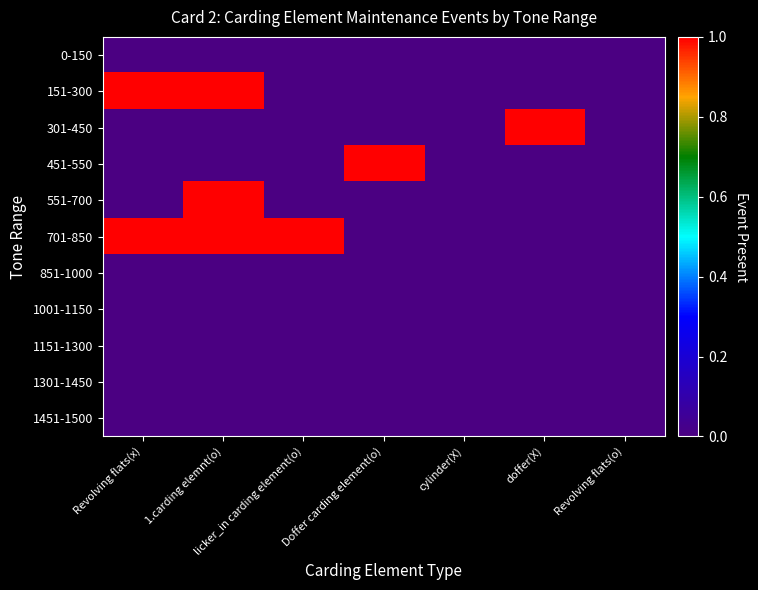

What is the total value across all series at licker_in carding element(o)?

1